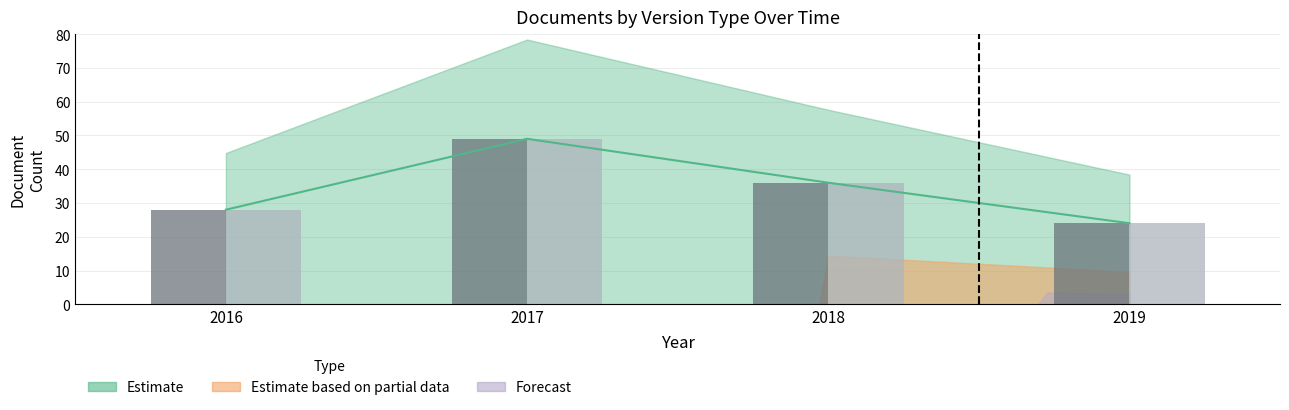

What is the minimum value shown in the chart?

24